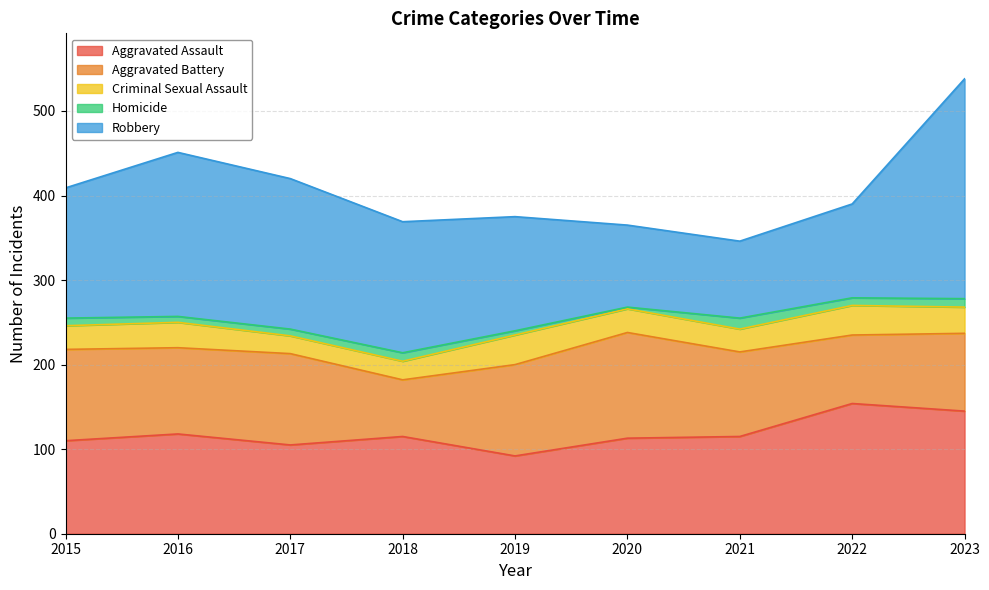

At which category does Aggravated Assault reach its first local valley?

2017